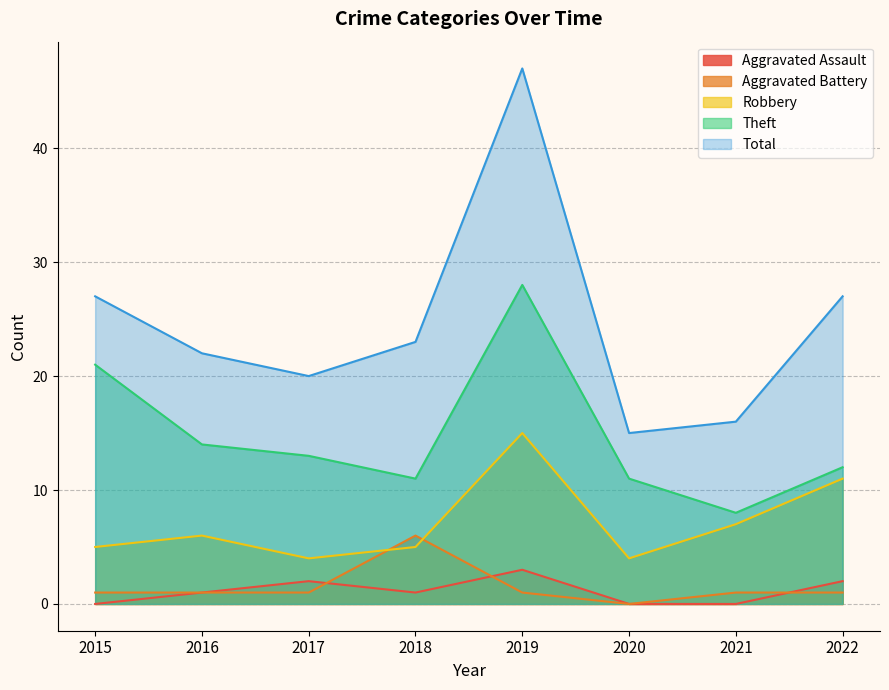

What is the total value across all series at 2017?

40